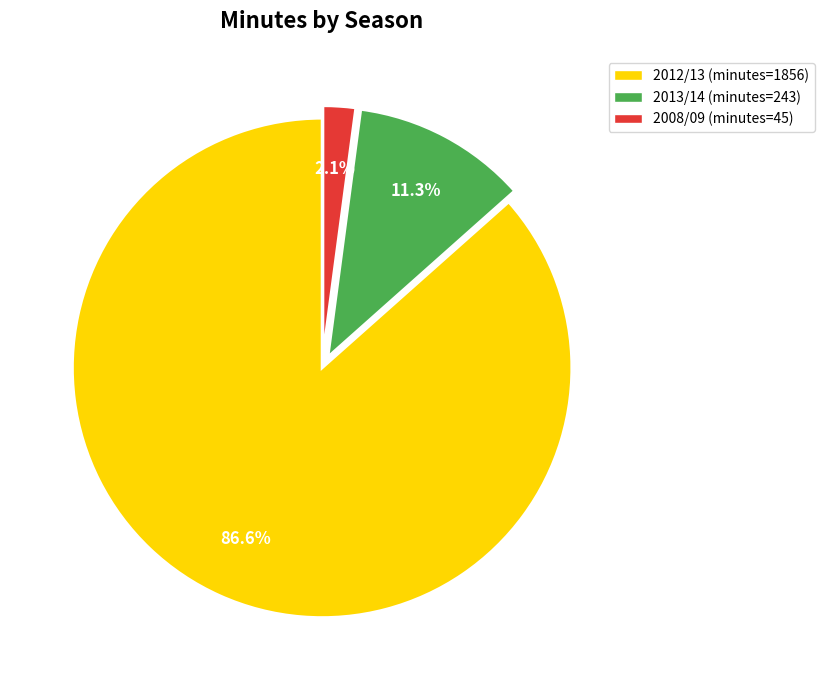

Is there any slice that represents more than half of the pie?

Yes